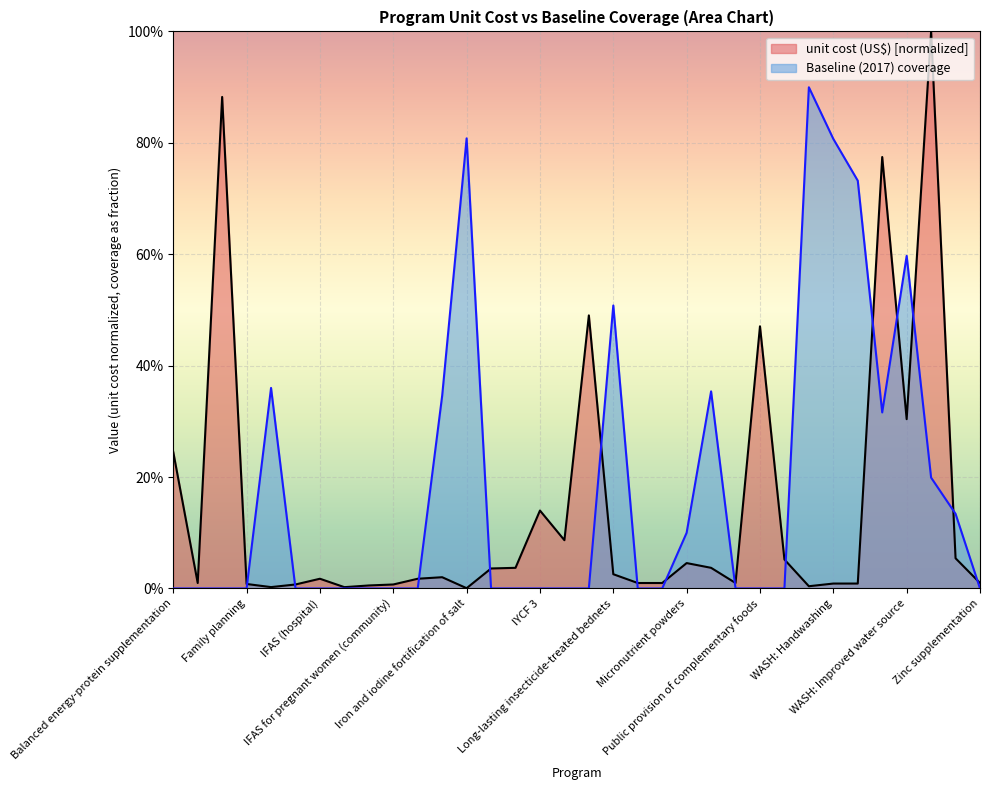

List the labels in order of unit cost (US$) value, smallest first.

Iron and iodine fortification of salt, IFAS (retailer), IFA fortification of maize, Vitamin A supplementation, IFAS (school), IFAS (community), IFAS for pregnant women (community), Family planning, WASH: Handwashing, WASH: Hygenic disposal, Calcium supplementation, Mg for eclampsia, Mg for pre-eclampsia, Oral rehydration salts, Zinc supplementation, IFAS (hospital), IFAS for pregnant women (hospital), IPTp, Long-lasting insecticide-treated bednets, IYCF 1, IYCF 2, Multiple micronutrient supplementation, Micronutrient powders, Treatment of SAM, Zinc for treatment + ORS, Kangaroo mother care, IYCF 3, Balanced energy-protein supplementation, WASH: Improved water source, Public provision of complementary foods, Lipid-based nutrition supplements, WASH: Improved sanitation, Cash transfers, WASH: Piped water